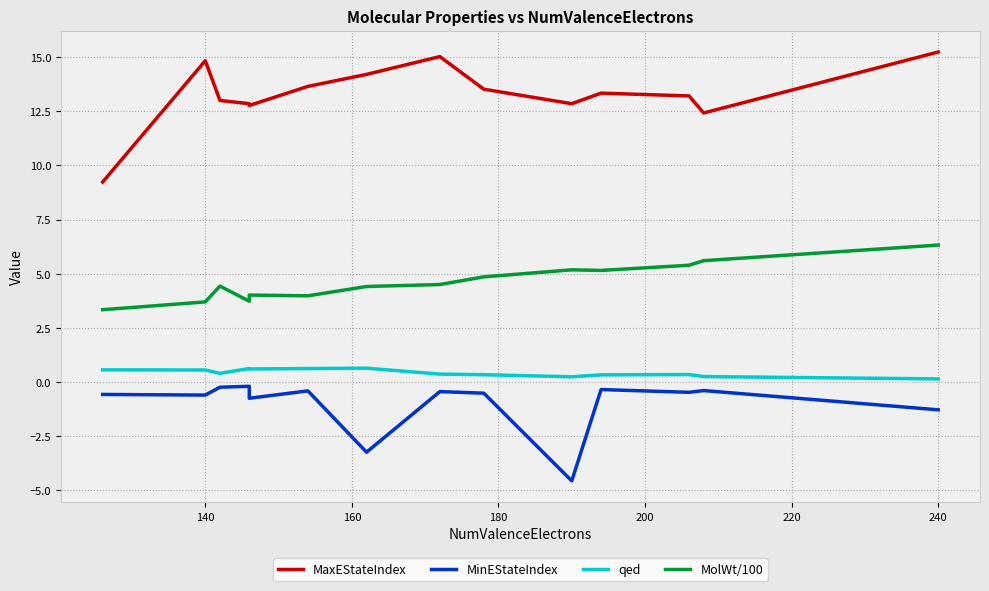

How many values in the MaxEStateIndex series exceed 13?

9